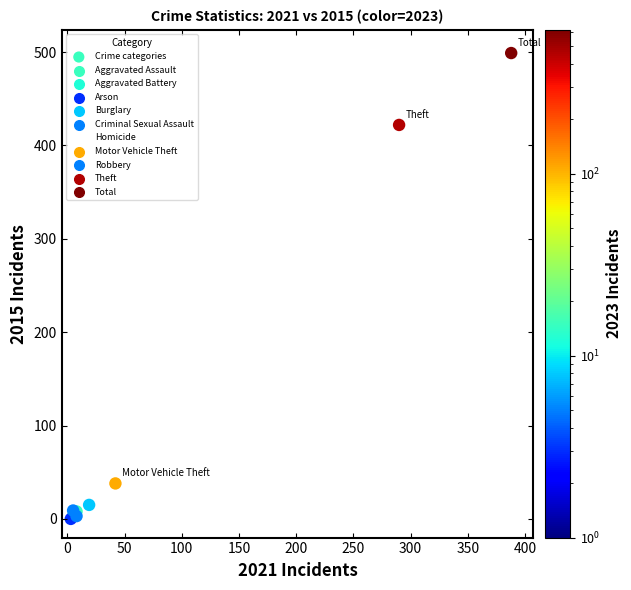

What Y value in the scatter plot is closest to 249?

422